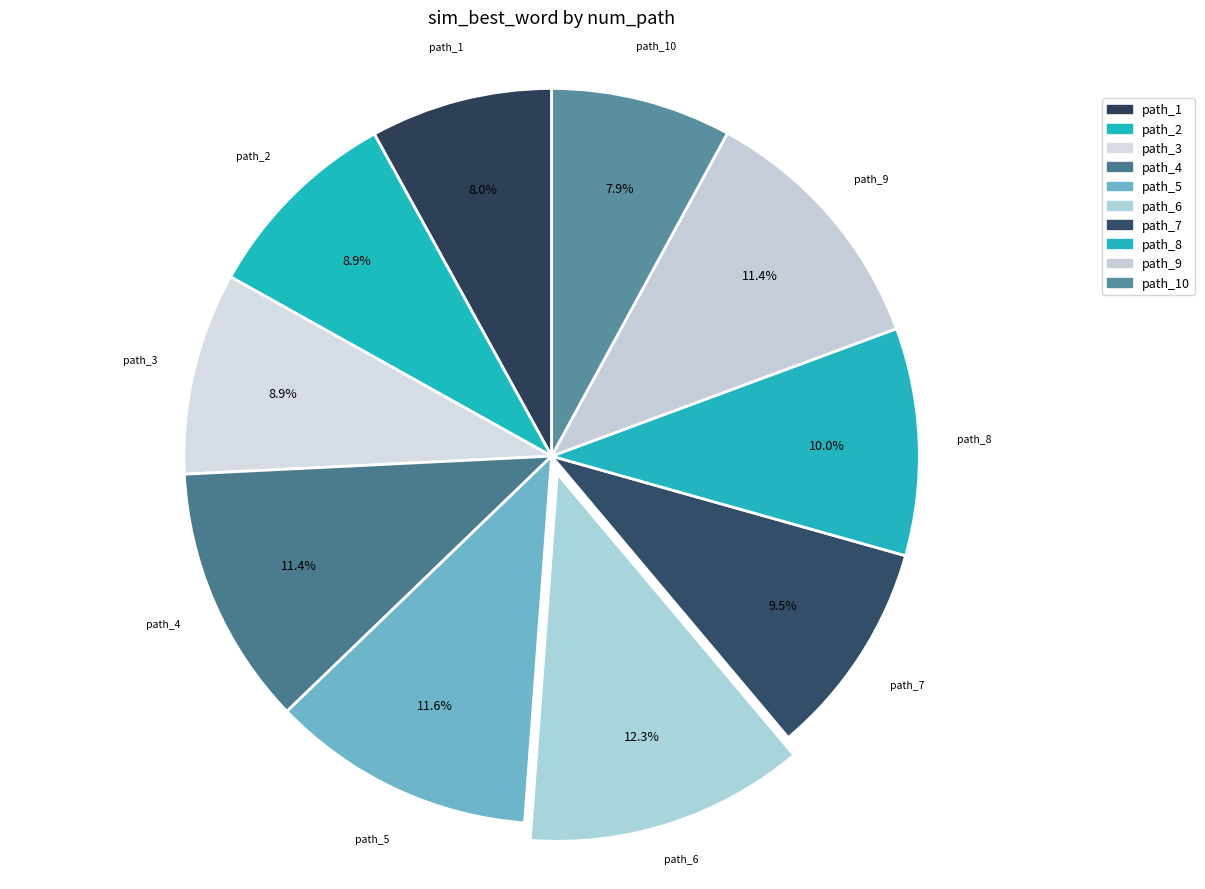

Count the number of slices in the pie.

10